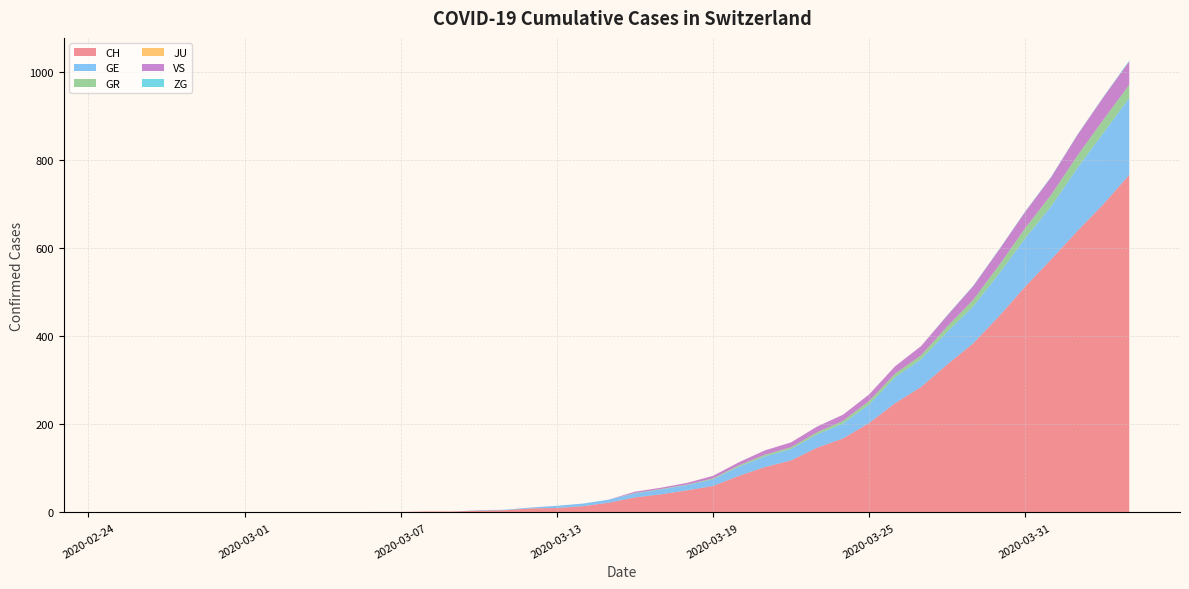

Reading right to left, transcribe all the data shown in this chart.

CH: 767	700	639	575	513	446	384	336	285	248	203	168	147	118	103	83	60	50	41	34	22	14	10	9	5	4	2	2	1	1	0	0	0	0	0	0	0	0	0	0
GE: 175	162	143	121	110	97	84	74	63	59	42	34	30	26	24	21	15	12	11	9	7	6	5	2	1	1	0	0	0	0	0	0	0	0	0	0	0	0	0	0
GR: 30	30	28	26	23	19	15	12	9	8	8	6	5	4	4	3	2	1	1	1	0	0	0	0	0	0	0	0	0	0	0	0	0	0	0	0	0	0	0	0
JU: 0	0	0	0	0	0	0	0	0	0	0	0	0	0	0	0	0	0	0	0	0	0	0	0	0	0	0	0	0	0	0	0	0	0	0	0	0	0	0	0
VS: 53	51	47	40	37	35	31	25	21	17	15	14	13	11	10	7	6	4	3	3	0	0	0	0	0	0	0	0	0	0	0	0	0	0	0	0	0	0	0	0
ZG: 2	1	1	1	1	1	1	1	0	0	0	0	0	0	0	0	0	0	0	0	0	0	0	0	0	0	0	0	0	0	0	0	0	0	0	0	0	0	0	0